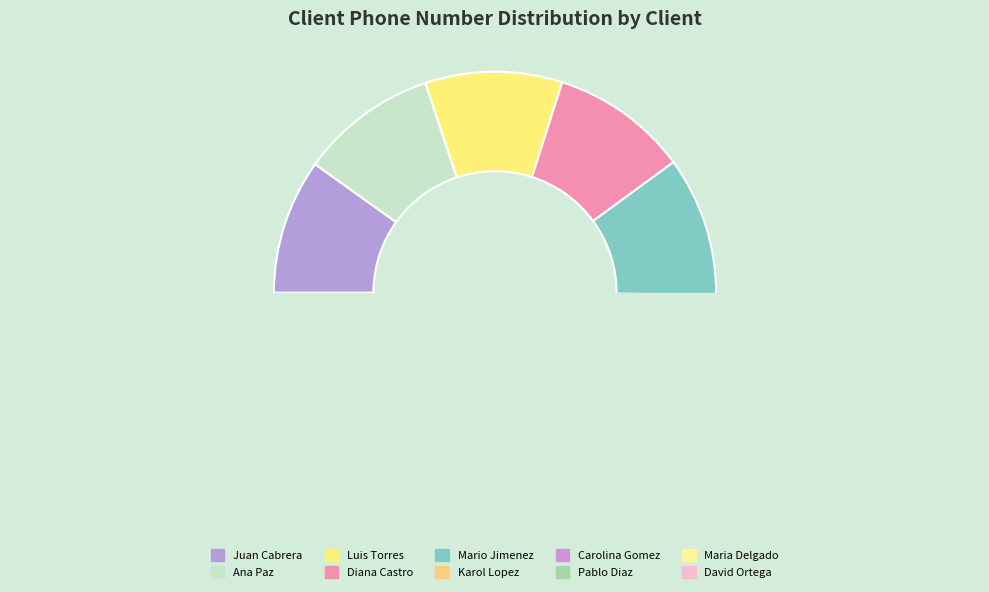

Does any single category account for the majority?

No